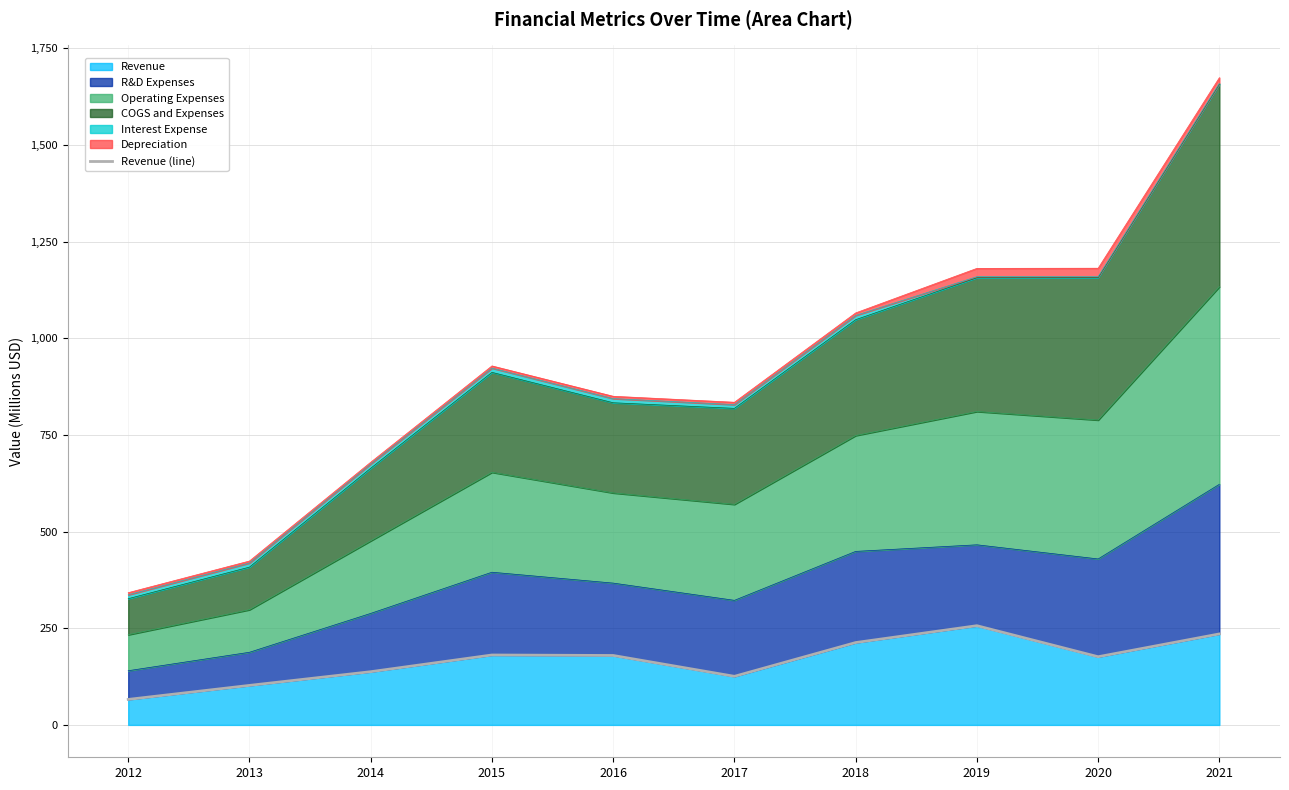

Rank the categories by value from highest to lowest.

2019, 2021, 2018, 2015, 2016, 2020, 2014, 2017, 2013, 2012